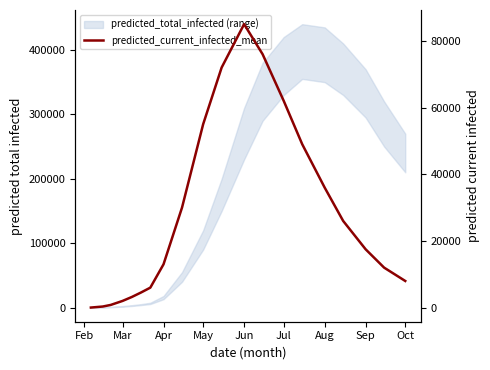

What position from the left is Mar?

2